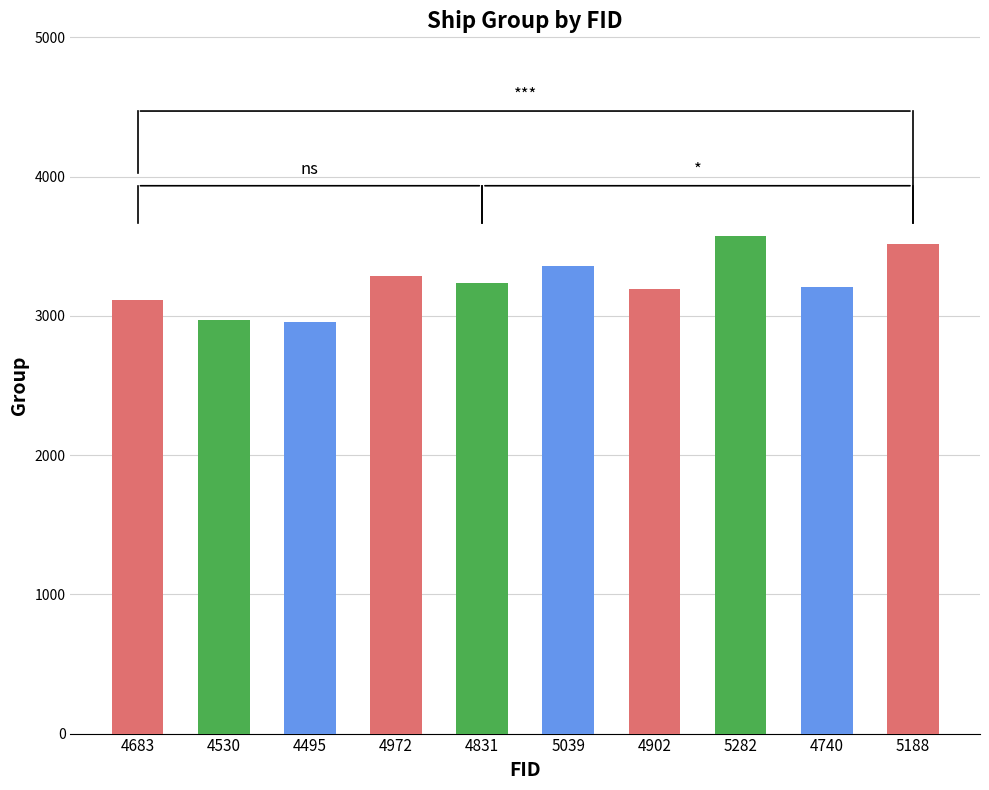

What is the change in value from 4831 to 5282?

+343